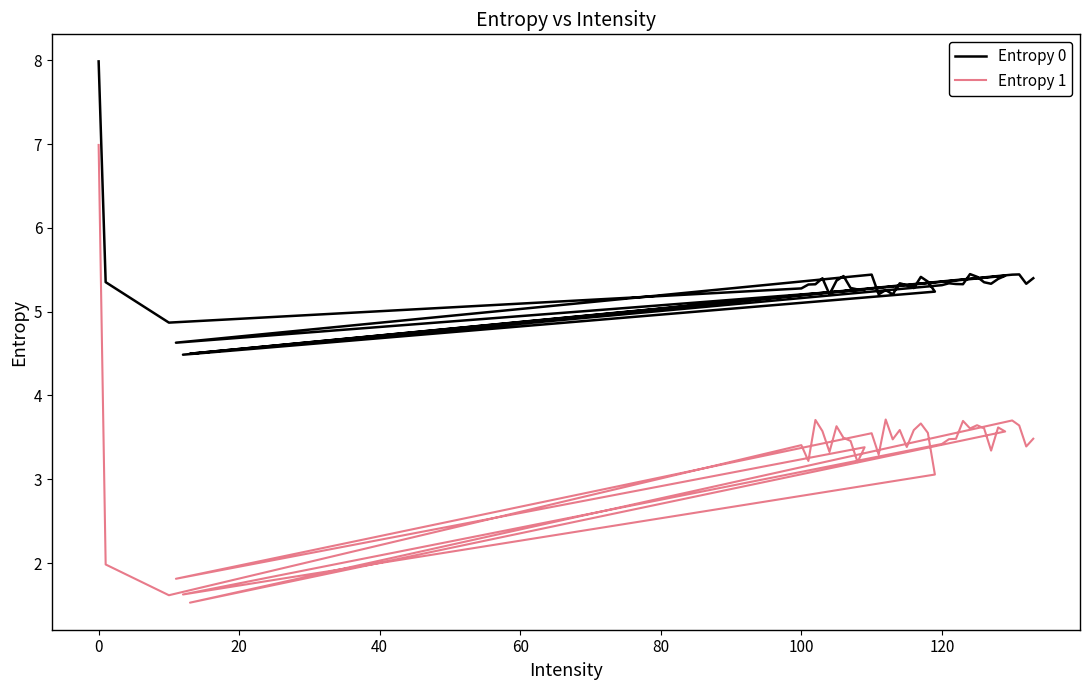

True or false: Entropy 0 has more than 2 interior local peaks.

True